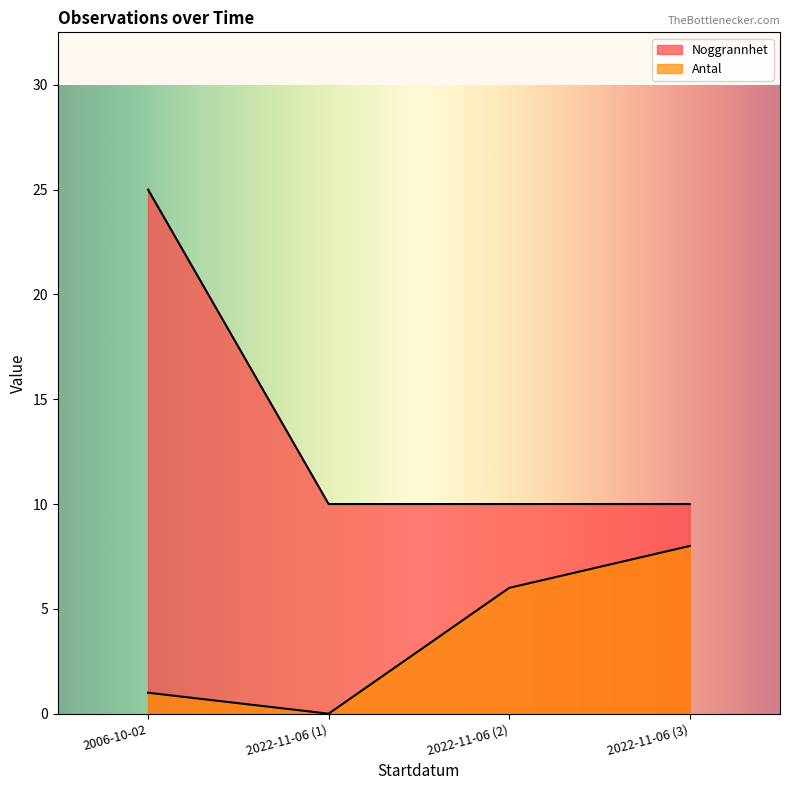

Does the chart have visible grid lines?

No